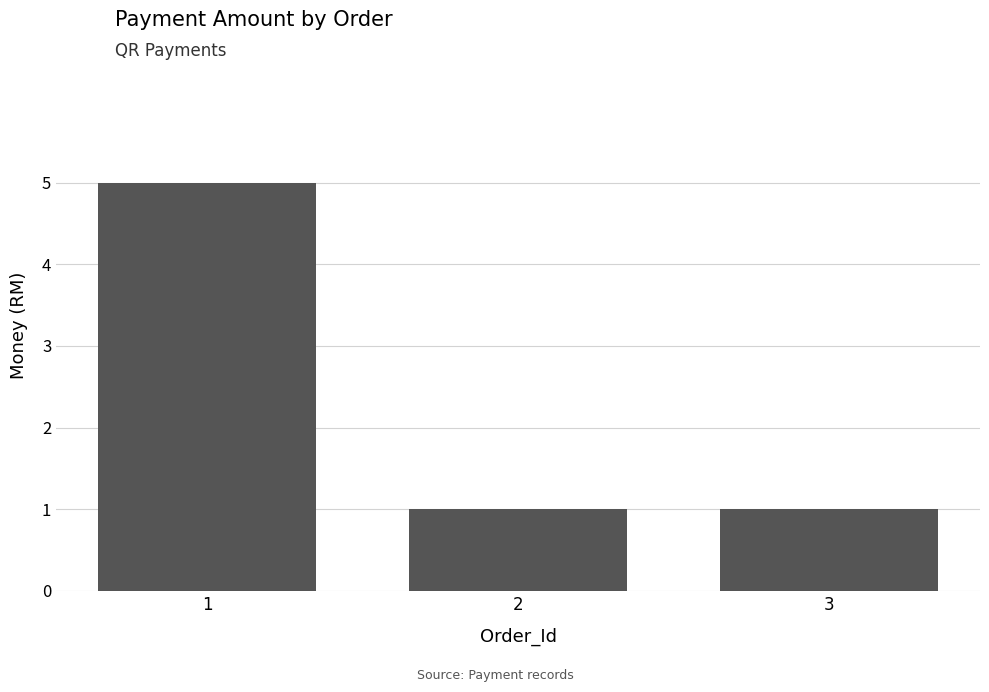

Reading right to left, transcribe all the data shown in this chart.

3=1	2=1	1=5